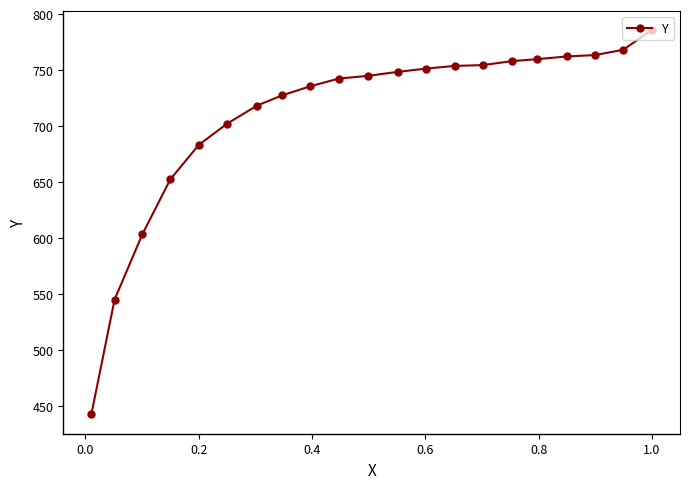

What is the difference between the maximum and minimum values?

343.5